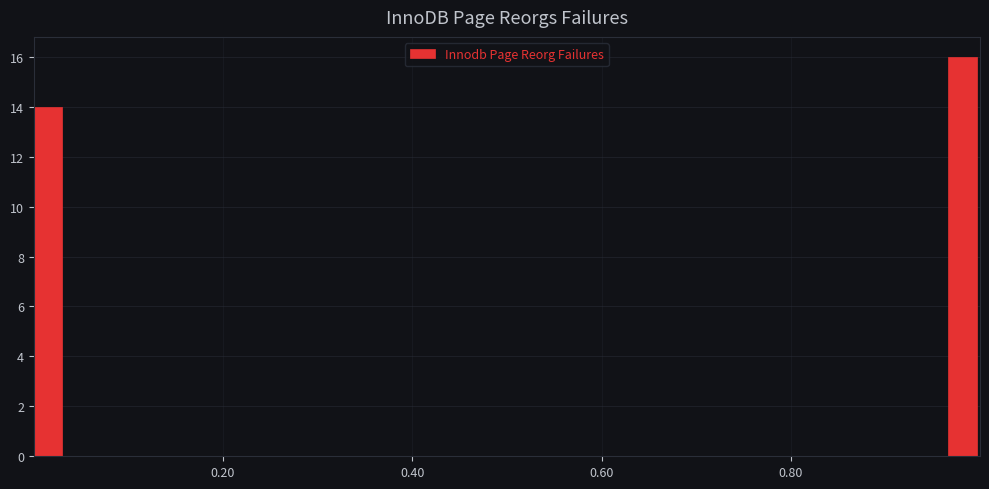

Read against the x-axis, roughly where is the centre of the tallest bar?

0.98